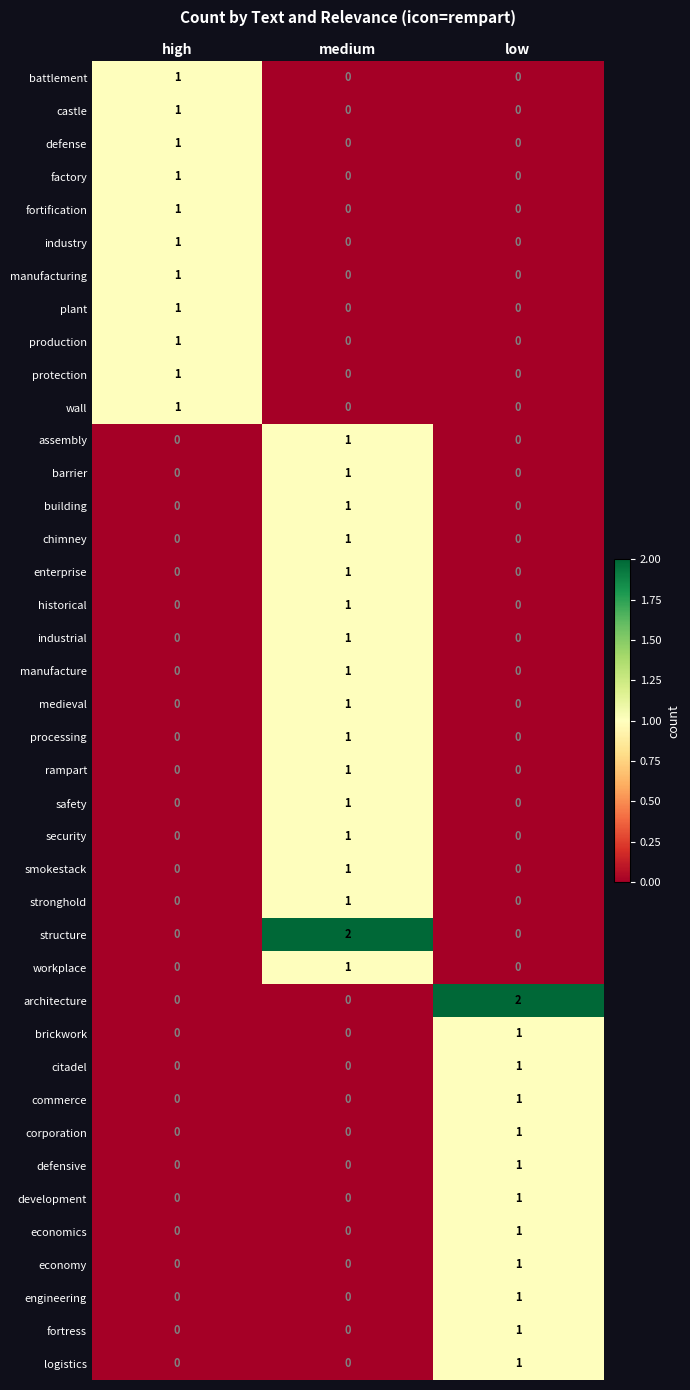

At which category is the sum across all series the highest?

medium